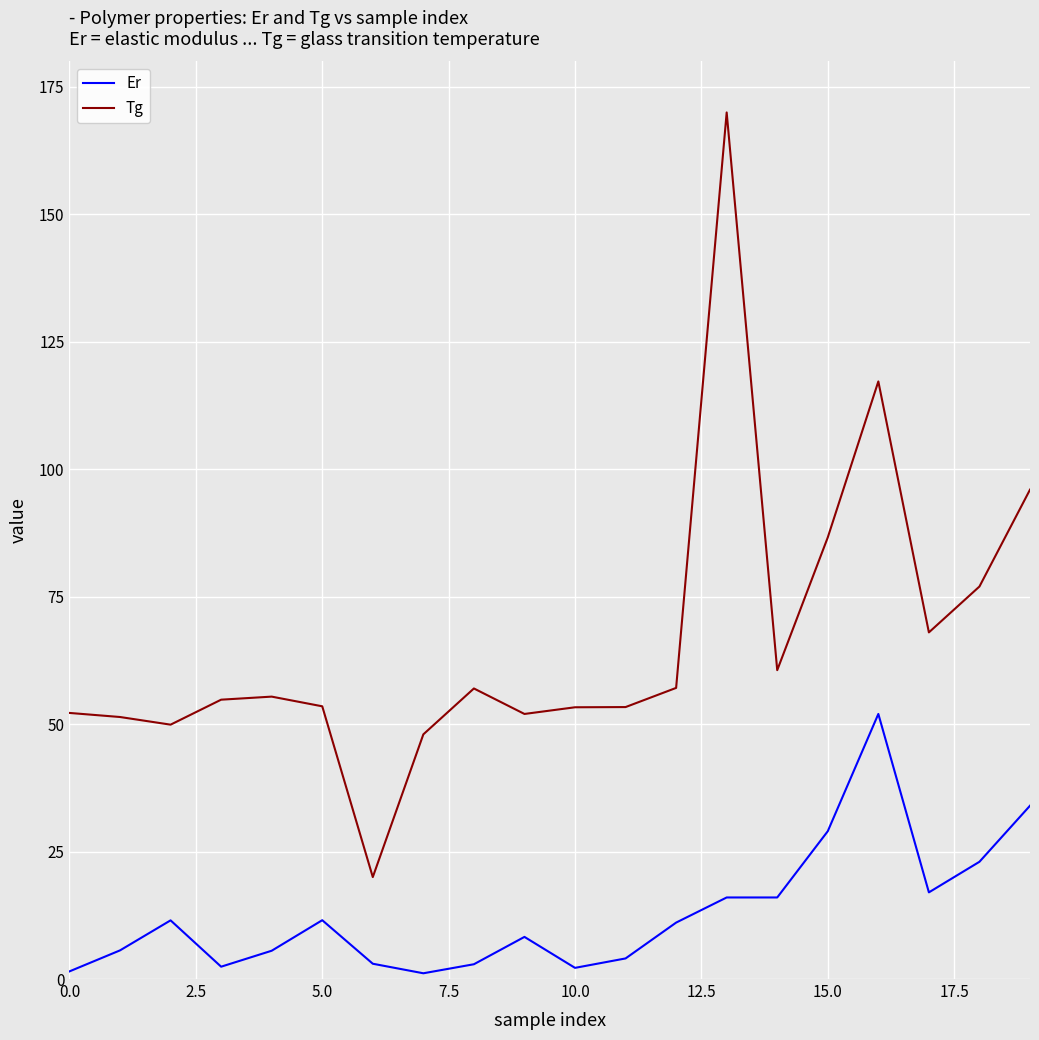

Which series has the largest total across all categories?

Tg